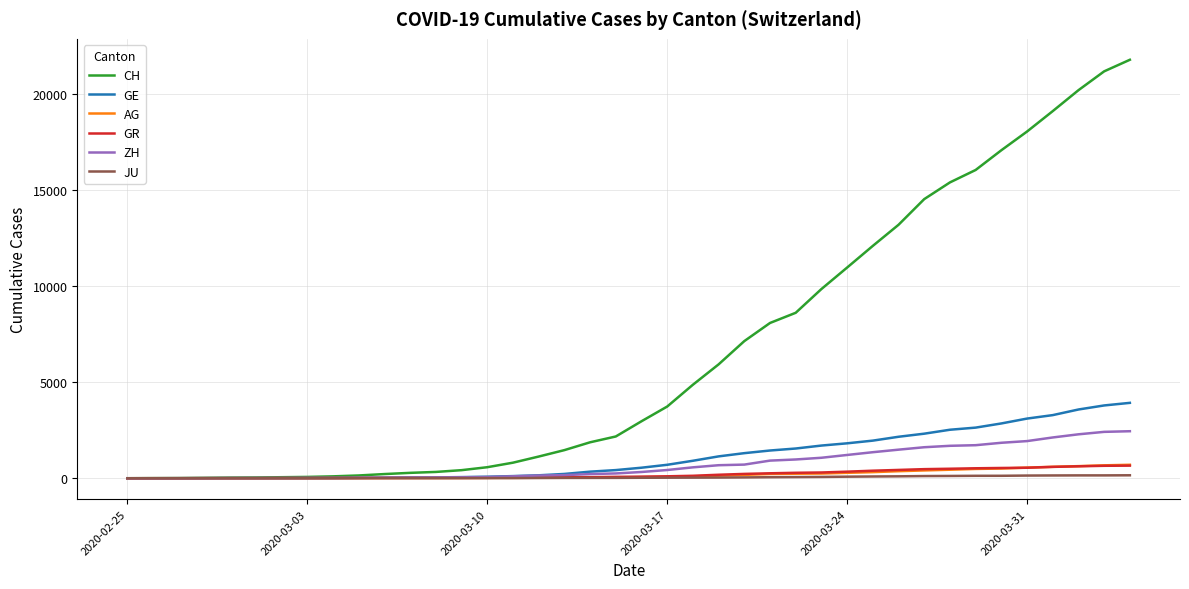

Which series has the widest spread of values?

CH